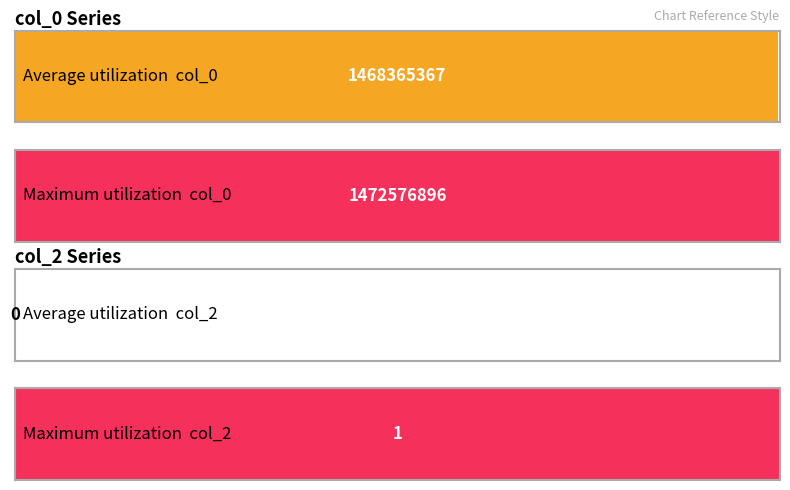

Is the value of col_0 at 1 greater than the value of col_2 at 5?

Yes